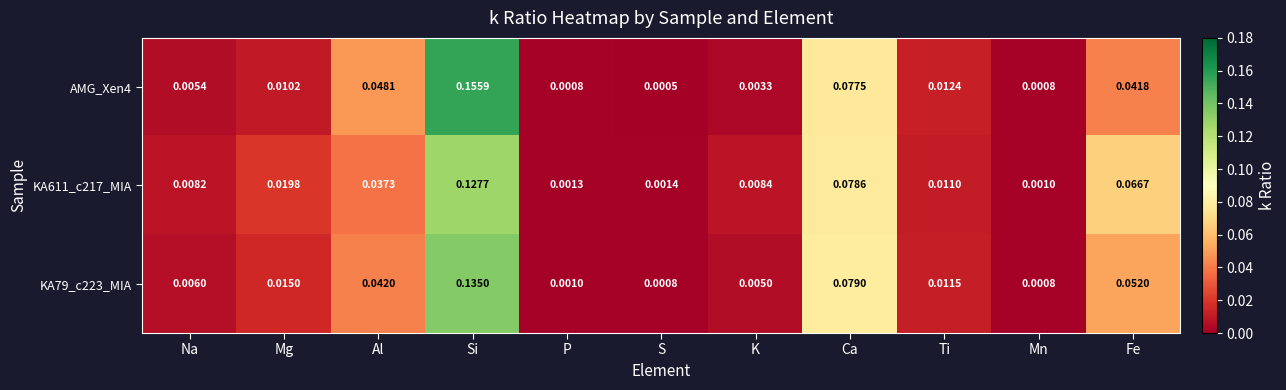

Which category has the lowest value in the AMG_Xen4 series?

S